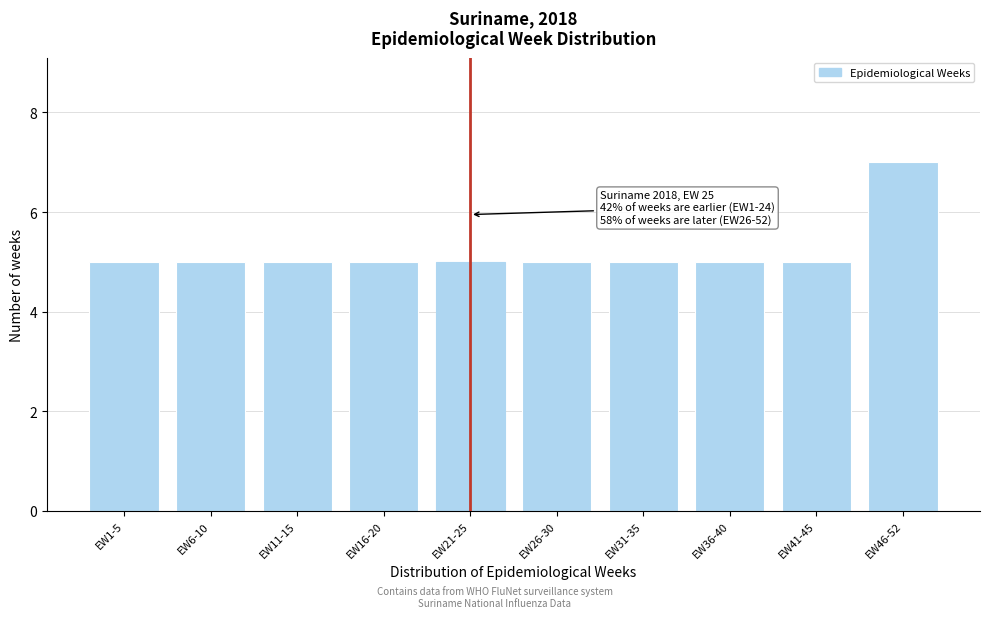

Reading right to left, transcribe all the data shown in this chart.

EW46-52=7	EW41-45=5	EW36-40=5	EW31-35=5	EW26-30=5	EW21-25=5	EW16-20=5	EW11-15=5	EW6-10=5	EW1-5=5